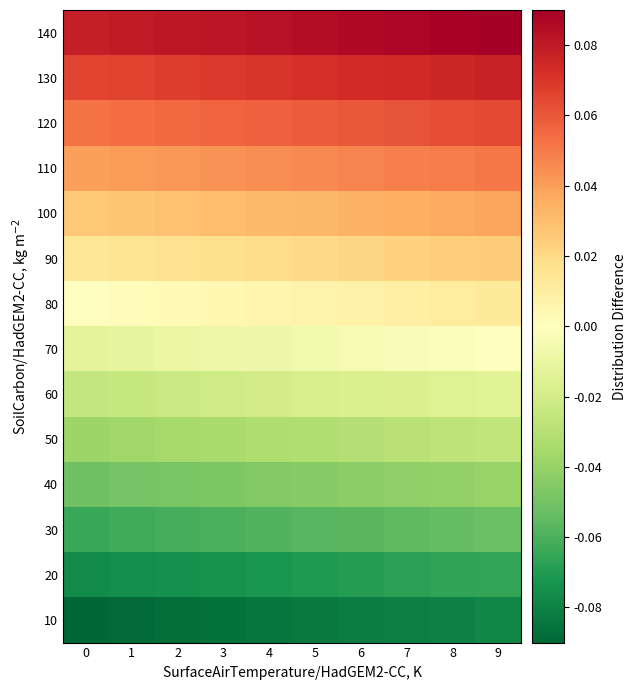

At 3, list the series in order from smallest to largest.

10, 20, 30, 40, 50, 60, 70, 80, 90, 100, 110, 120, 130, 140